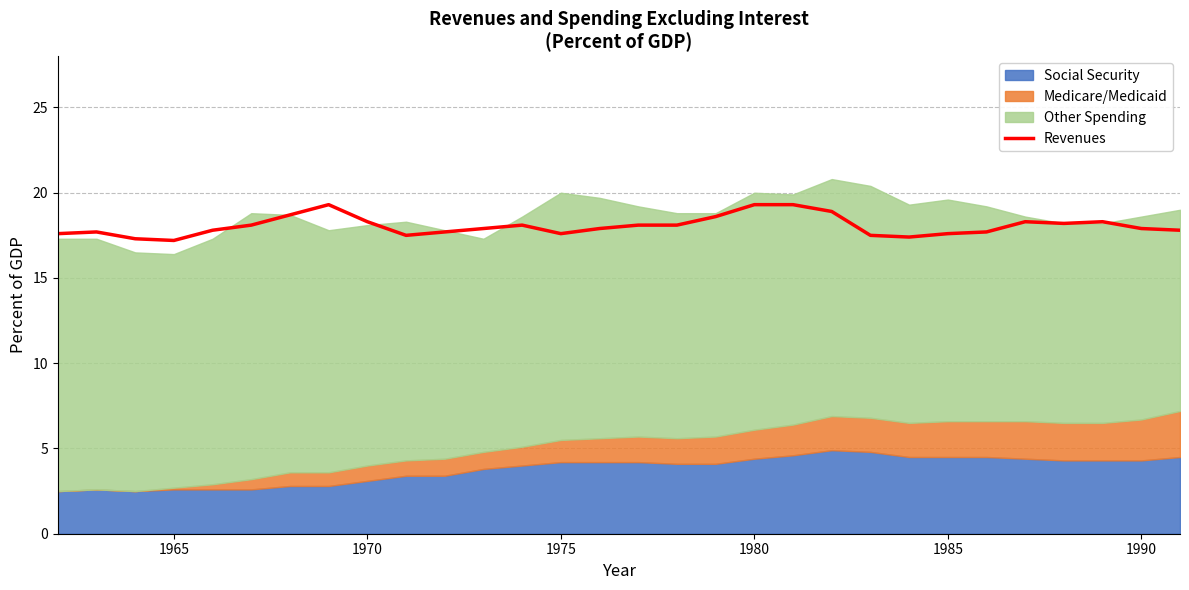

Reading right to left, extract all data points from this chart.

17.8	17.9	18.3	18.2	18.3	17.7	17.6	17.4	17.5	18.9	19.3	19.3	18.6	18.1	18.1	17.9	17.6	18.1	17.9	17.7	17.5	18.3	19.3	18.7	18.1	17.8	17.2	17.3	17.7	17.6